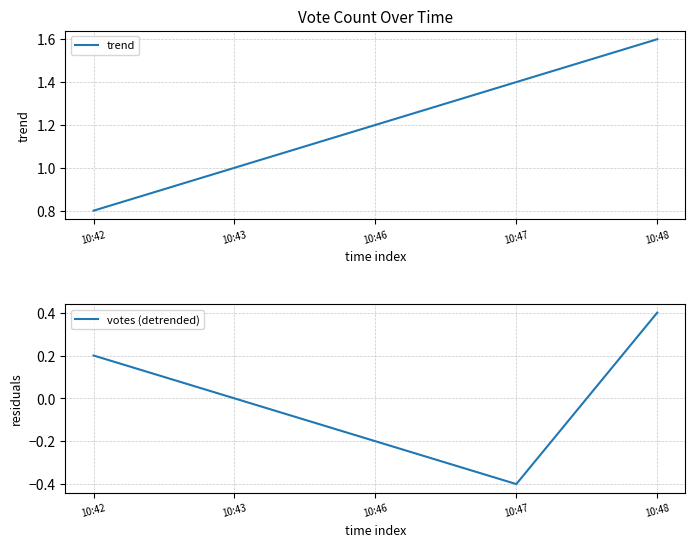

Which label corresponds to the smallest value in the chart?

10:47